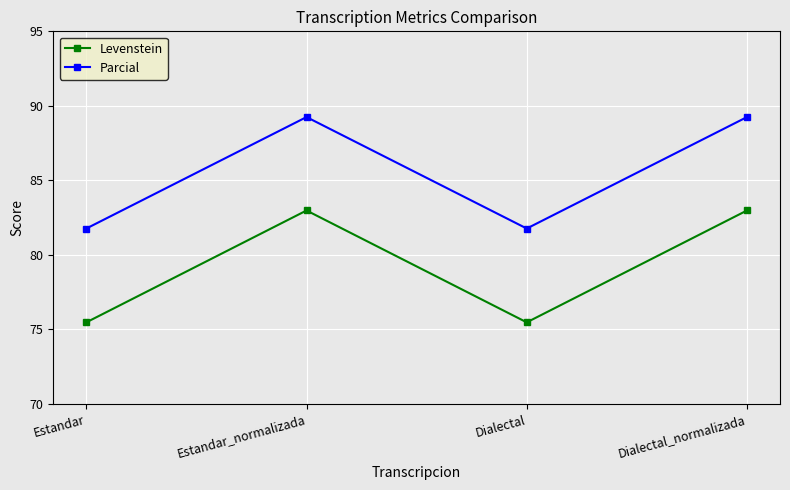

What is the smallest value displayed?

75.5